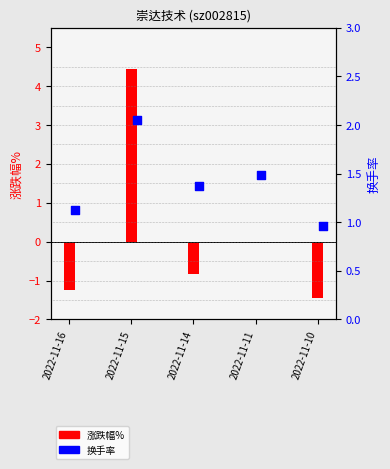

At which category is the sum across all series the highest?

2022-11-15